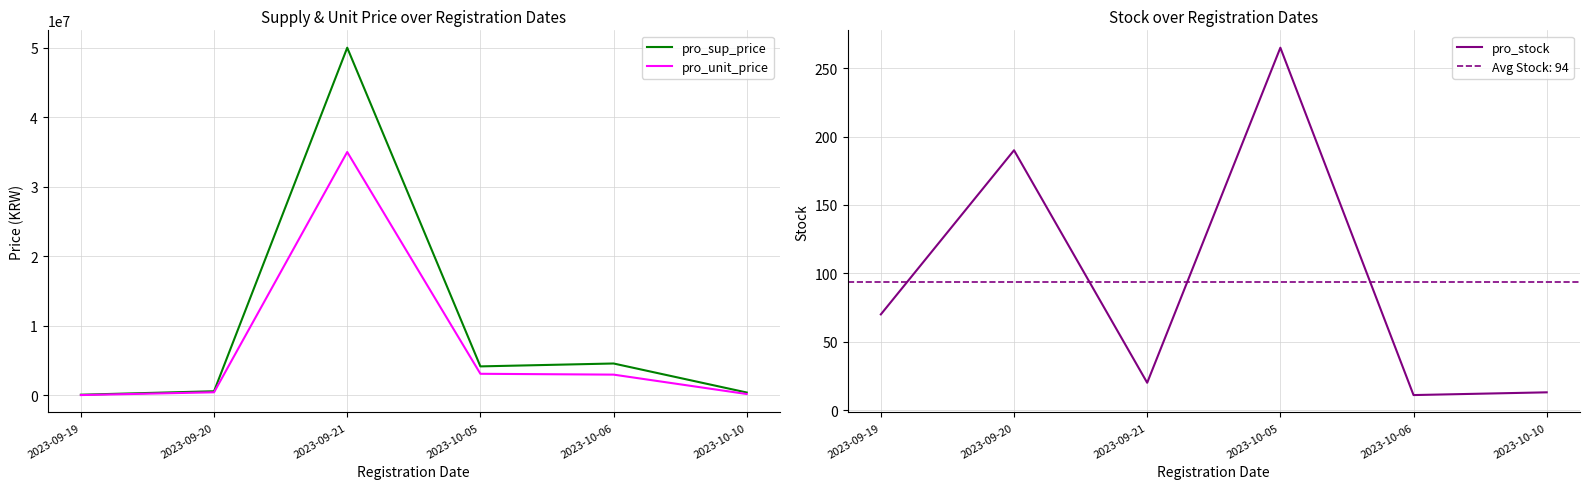

True or false: pro_unit_price and pro_stock cross at least once.

False